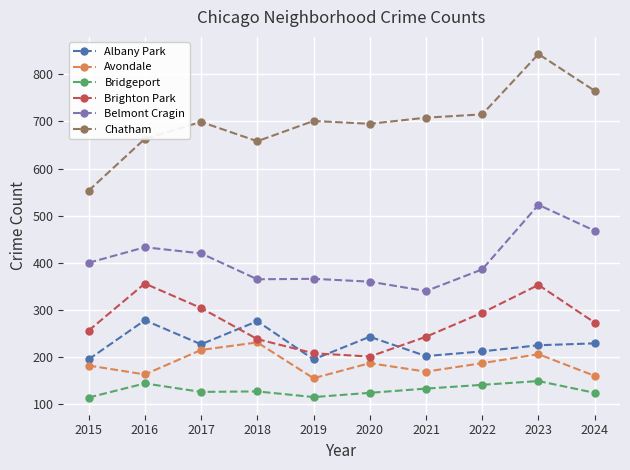

Which series changed the most between 2017 and 2021?

Belmont Cragin